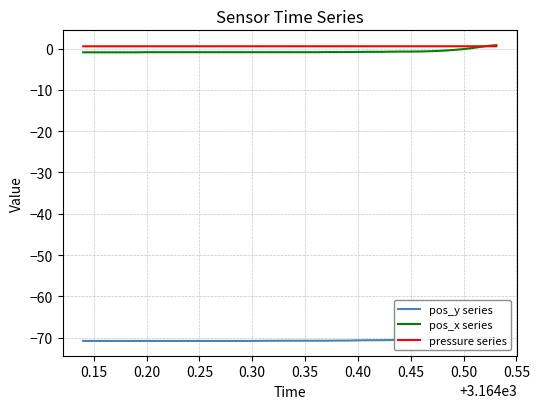

What is the greatest value displayed?

0.8